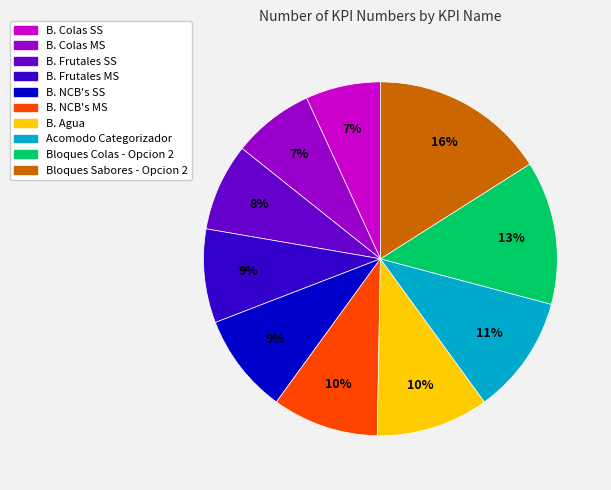

Between B. Agua and B. NCB's SS, which is larger?

B. Agua